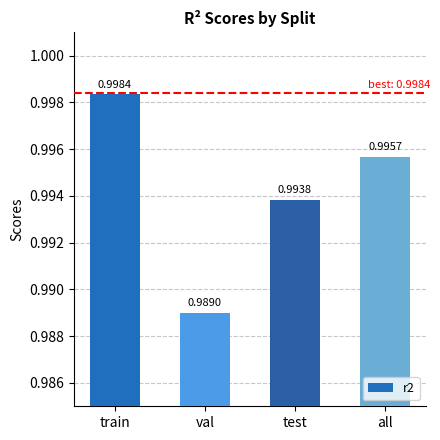

Between train and test, which is larger?

train